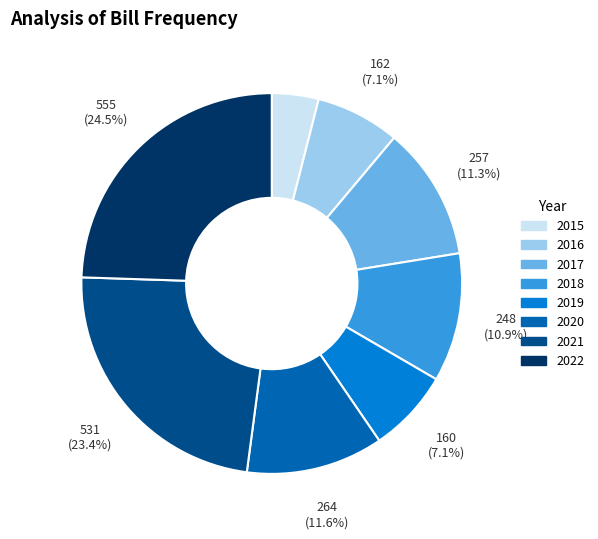

Is it true that 2022 is 17% of the pie?

False